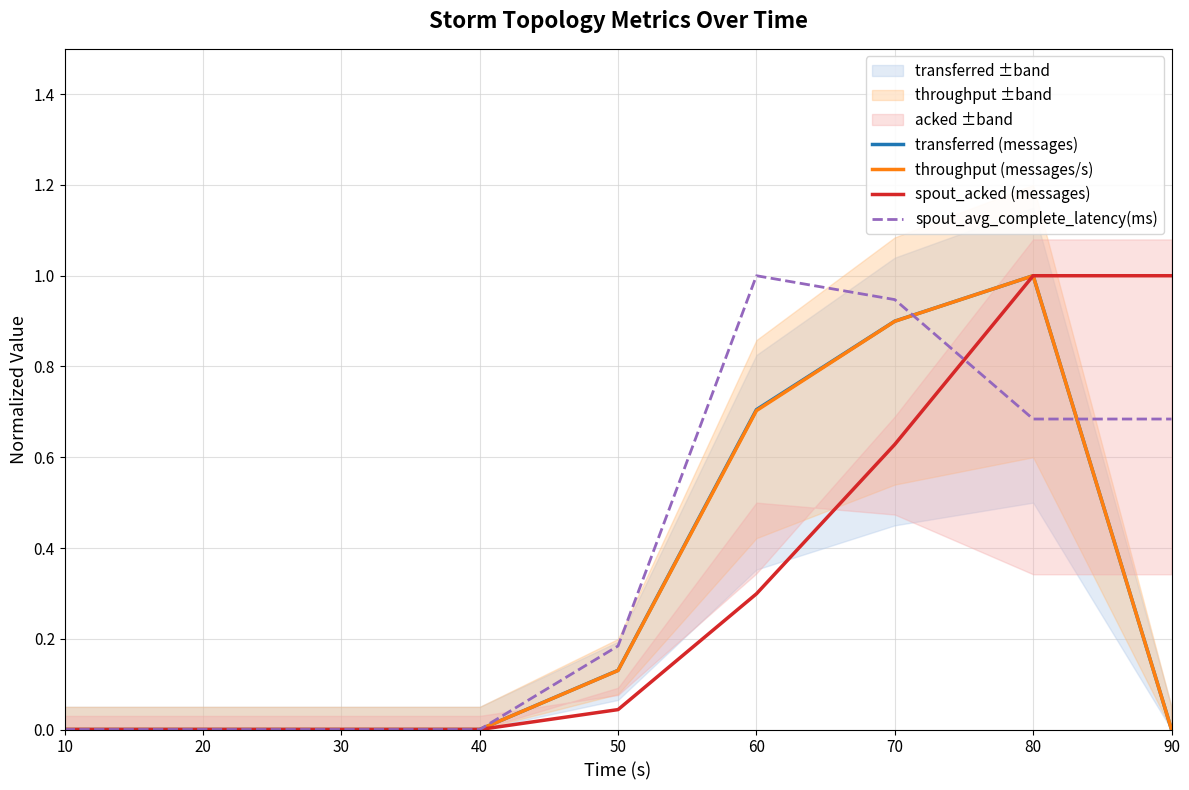

Rank the series by their maximum value, from highest to lowest.

transferred (messages), throughput (messages/s), spout_acked (messages), spout_avg_complete_latency(ms)